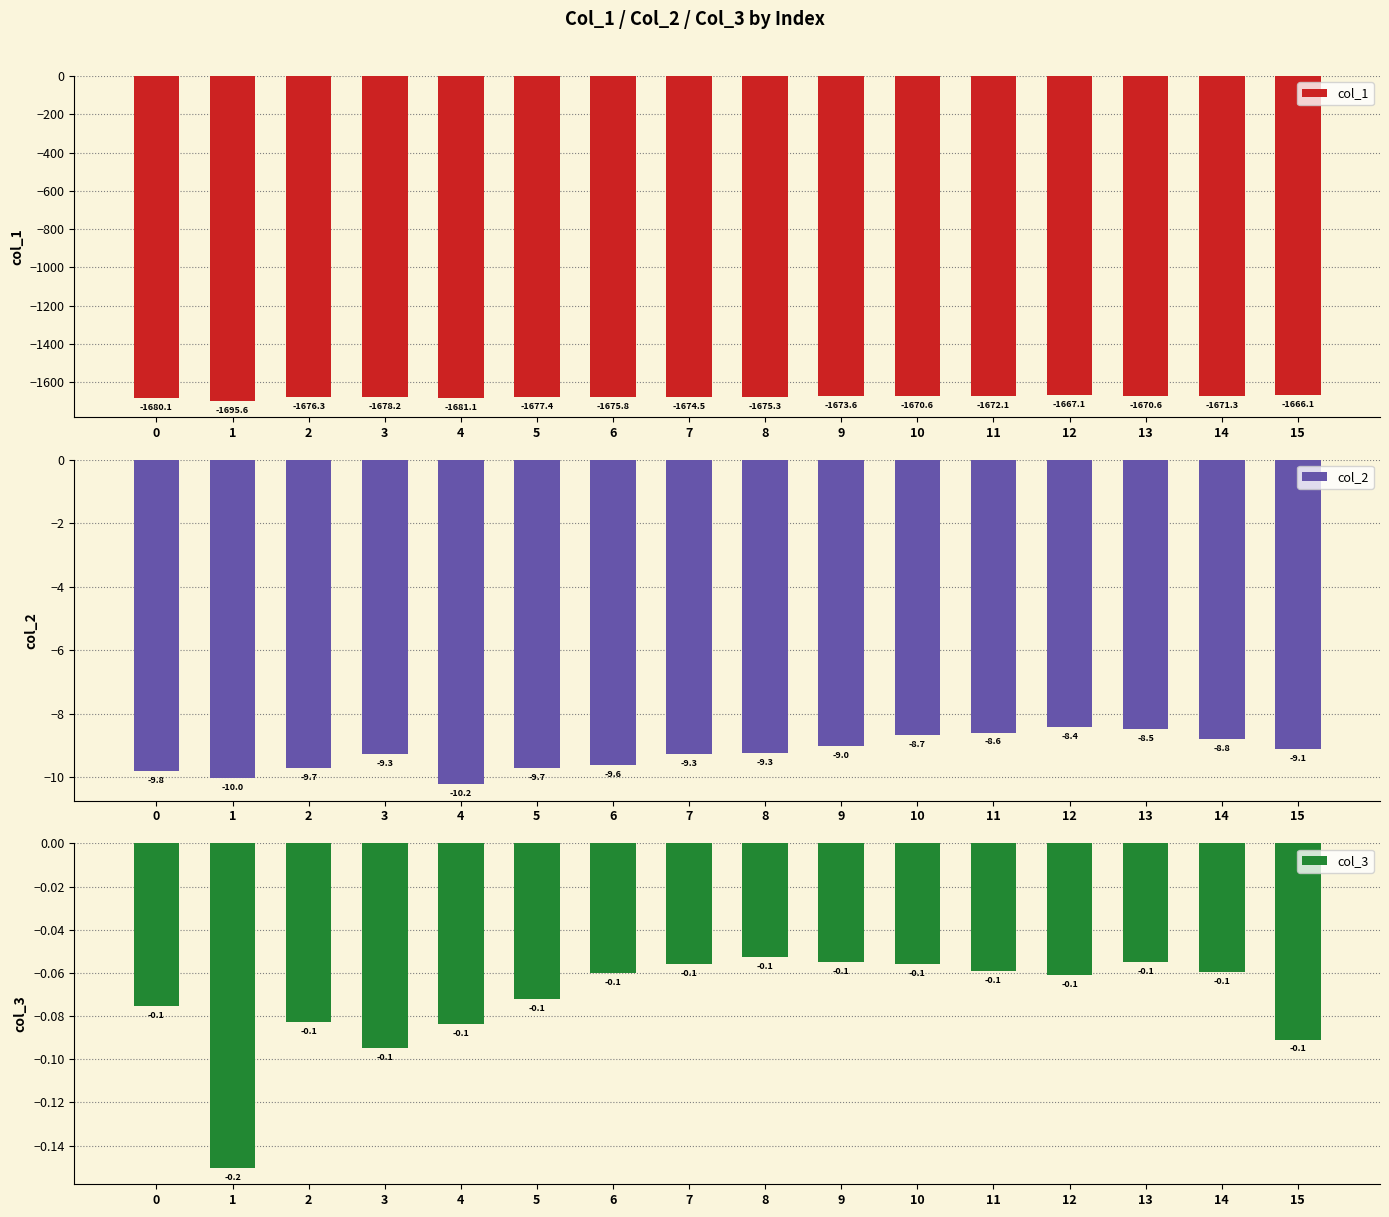

Which series has the largest range (max minus min)?

col_1